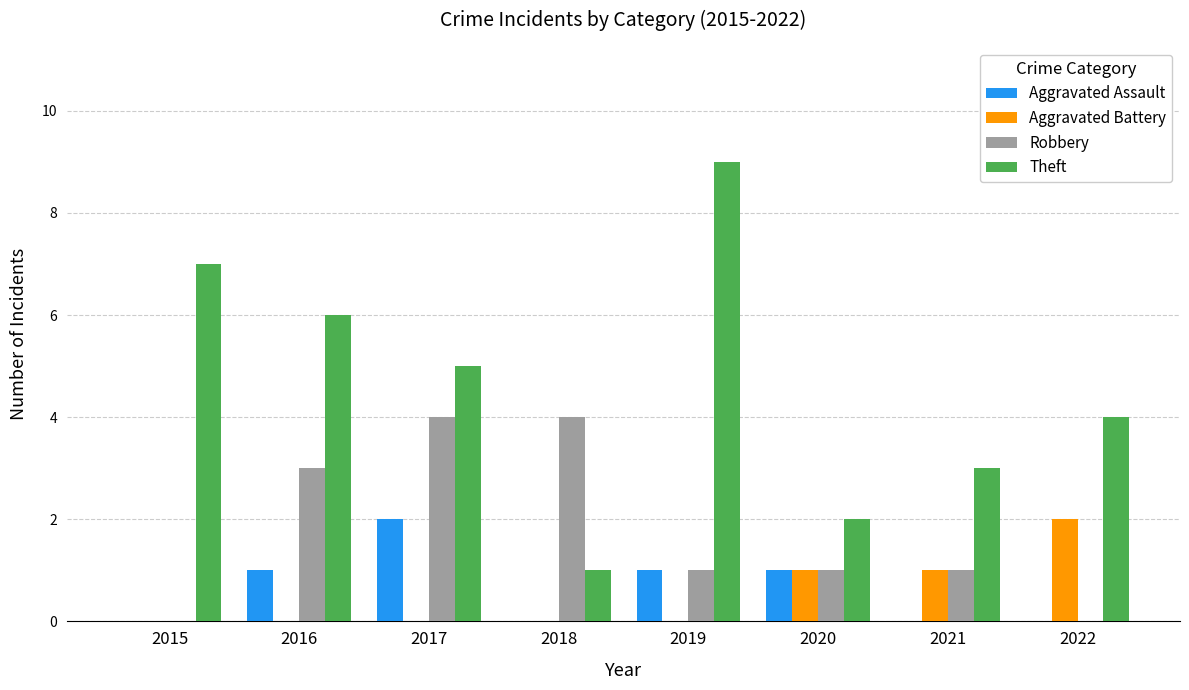

Reading left to right, list all the values displayed in this chart.

Aggravated Assault: 0	1	2	0	1	1	0	0
Aggravated Battery: 0	0	0	0	0	1	1	2
Robbery: 0	3	4	4	1	1	1	0
Theft: 7	6	5	1	9	2	3	4